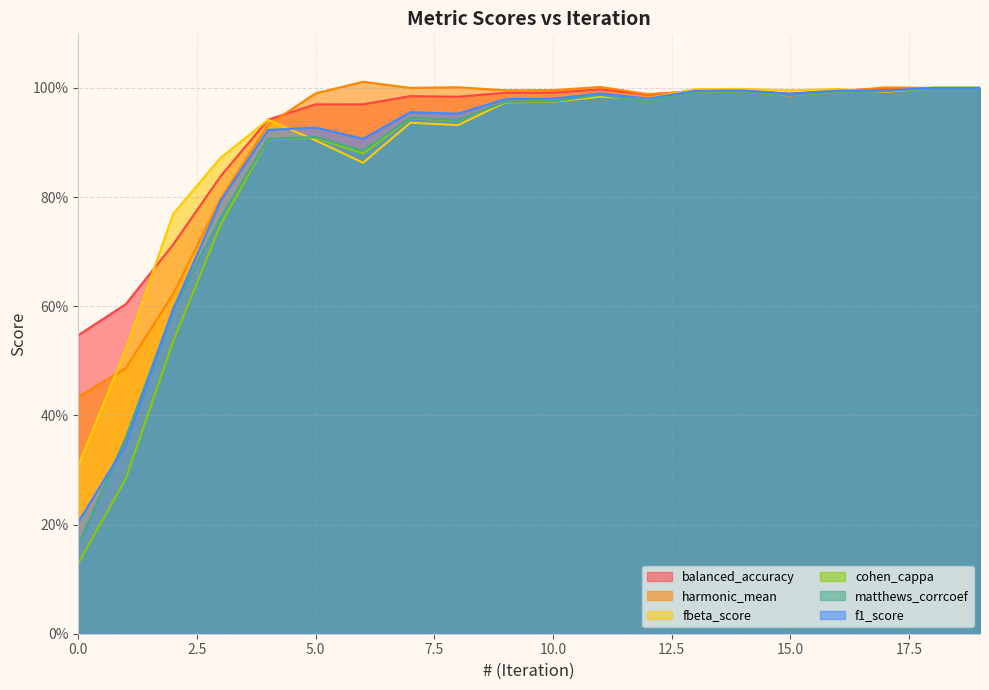

What is the total value across all series at 1?

2.6